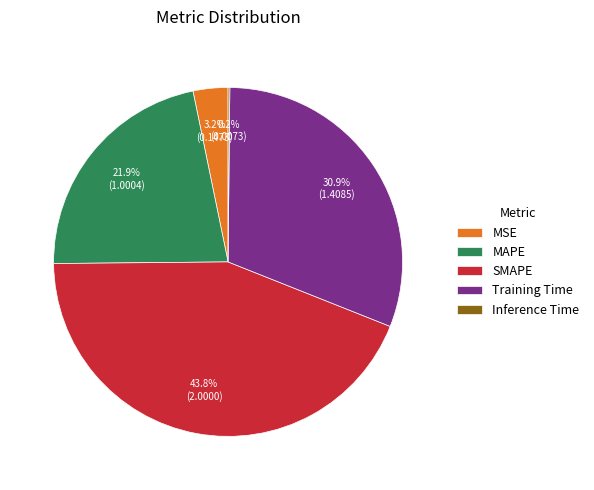

What percentage do SMAPE and MAPE together represent?

65.7%